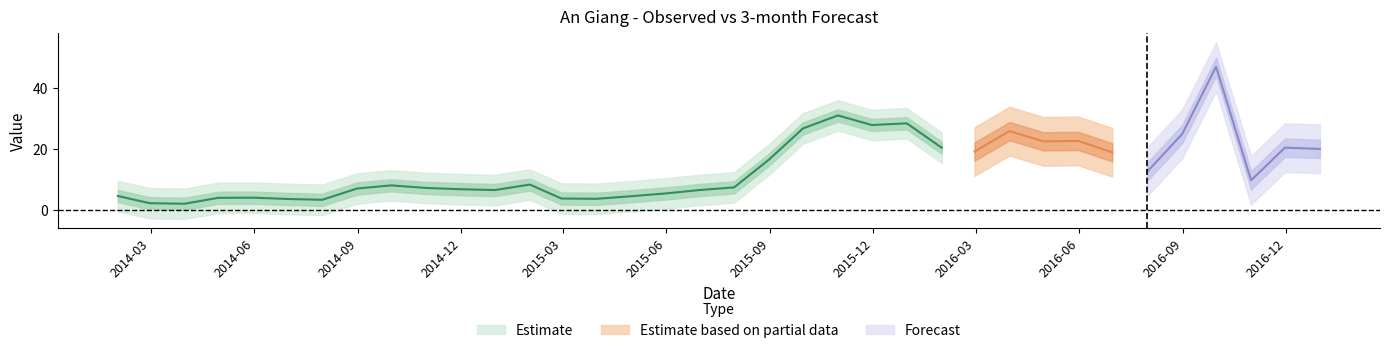

What is the minimum value for 3-month?

9.7